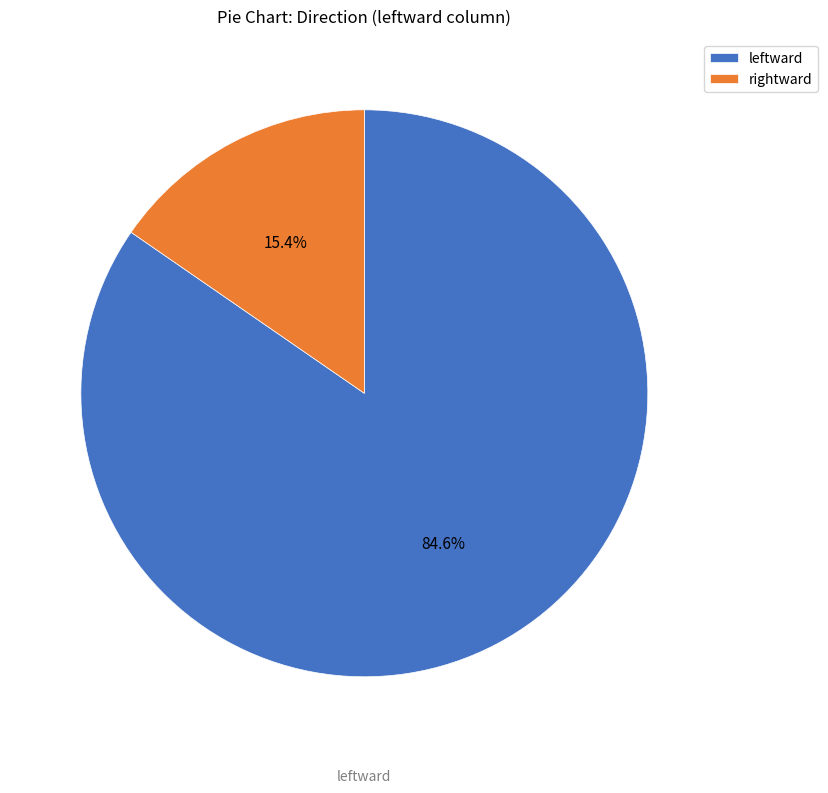

Do rightward and leftward together represent more than half of the pie?

Yes